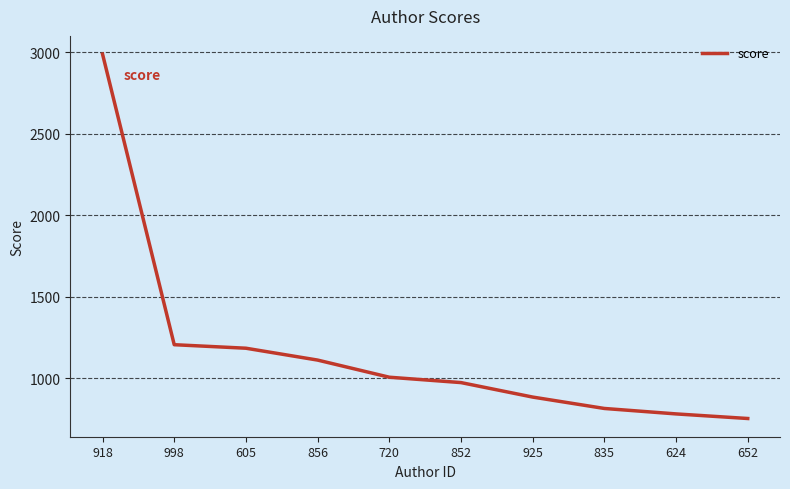

What position from the left is 998?

2